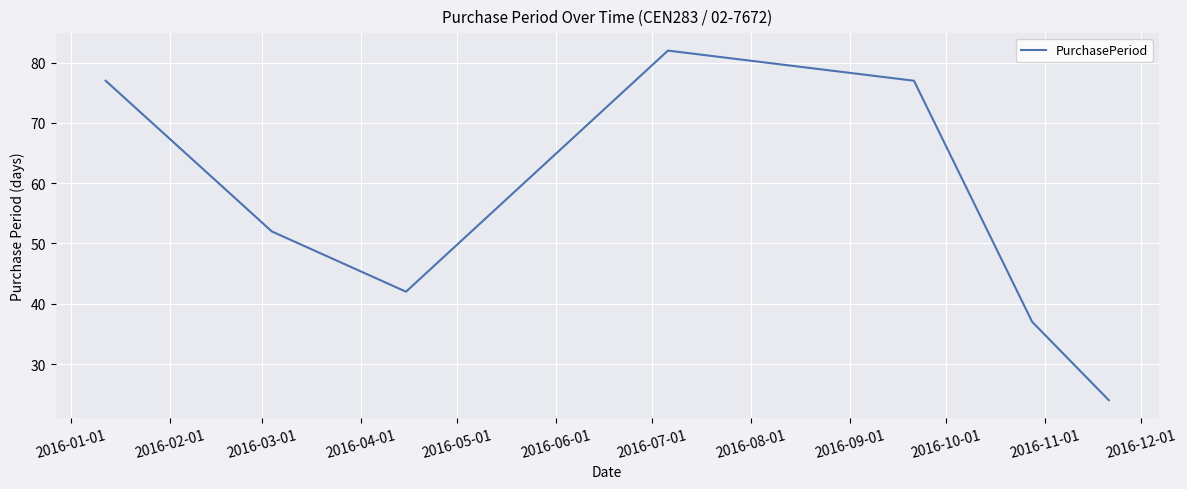

What is the difference between the second highest and minimum values?

53